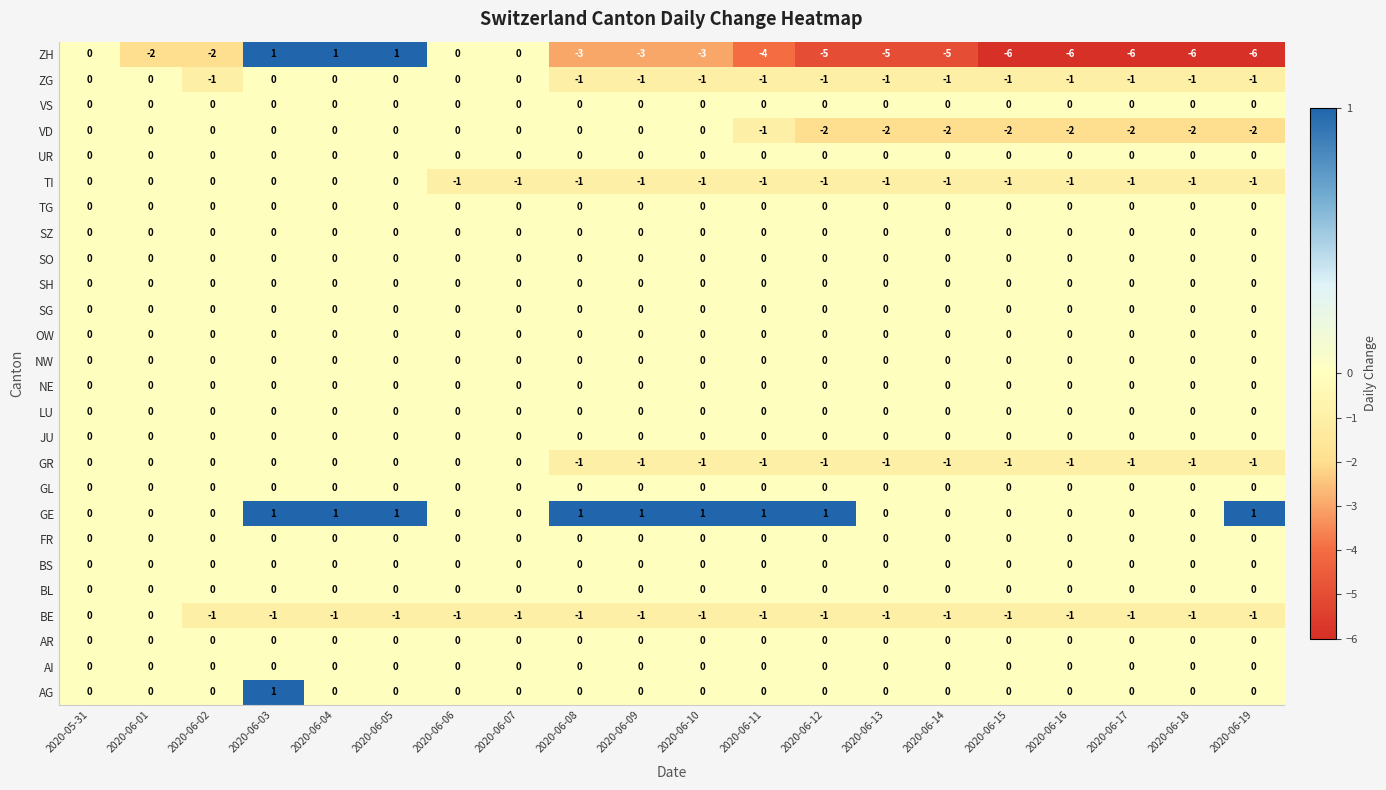

What is the minimum value shown in the chart?

-6